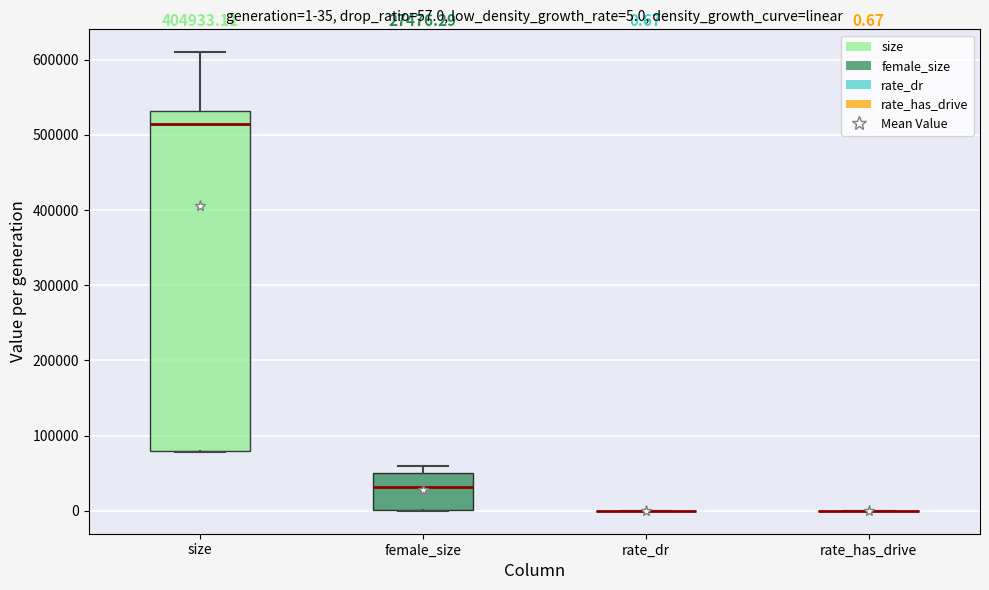

Which box is the tallest, from its lower edge to its upper edge?

size